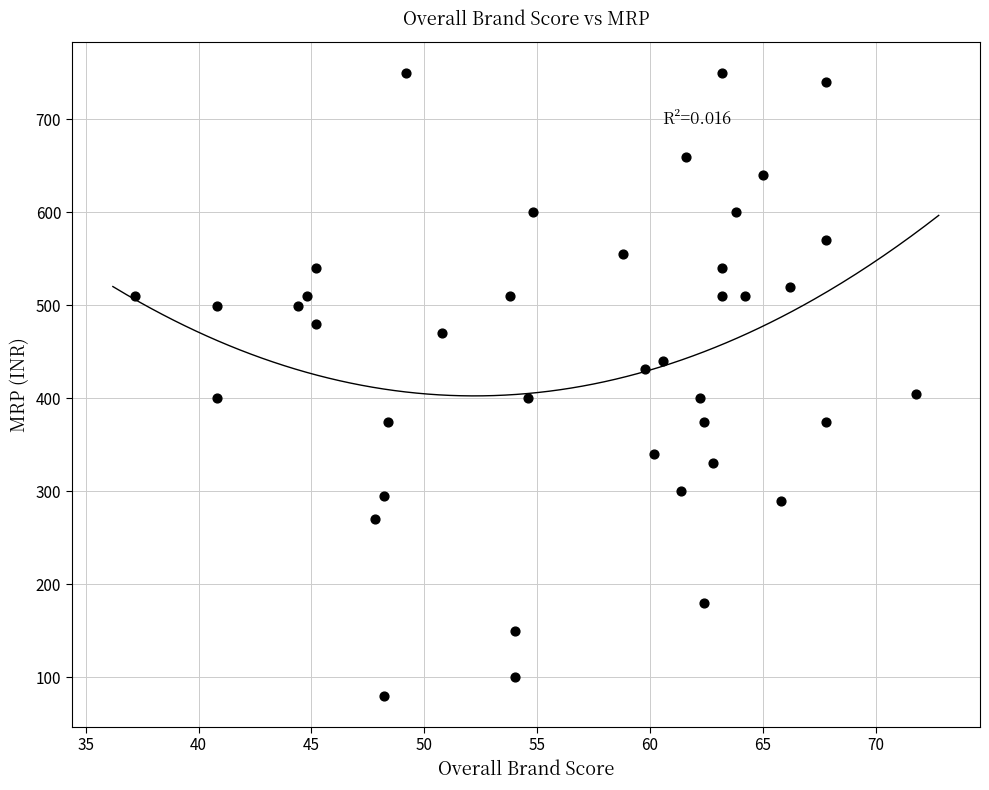

What is the range of Y values (max minus min)?

670